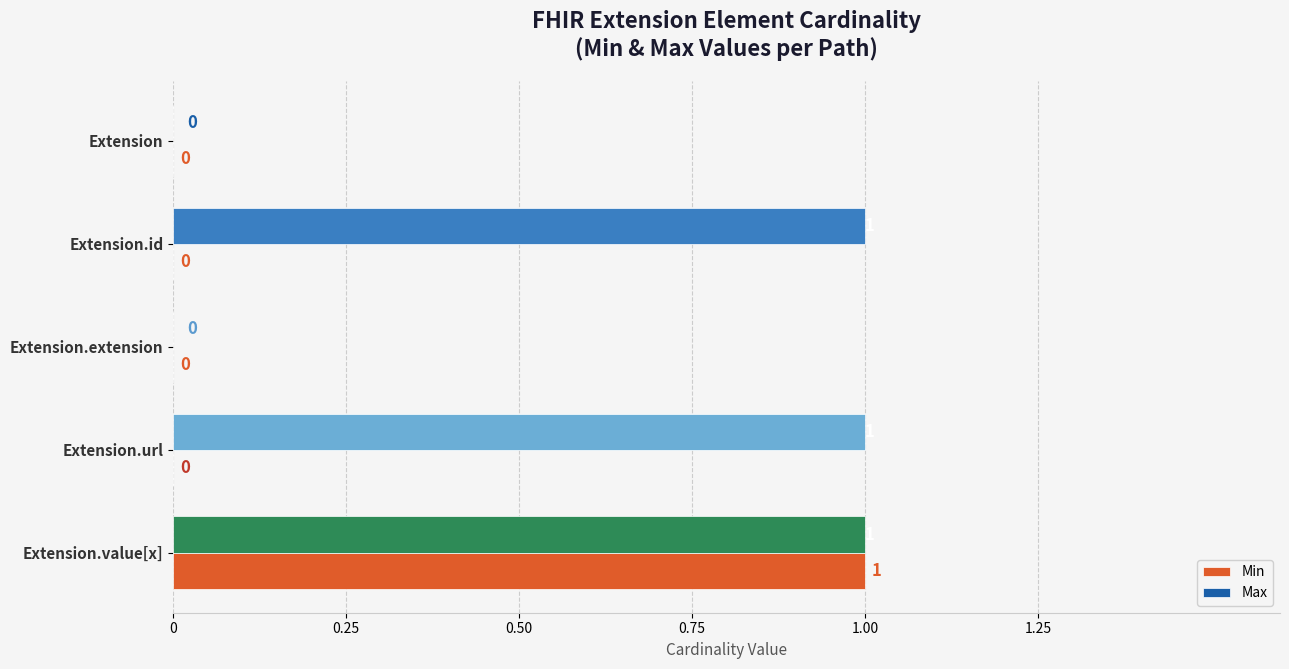

What is the sum of all Min values?

1